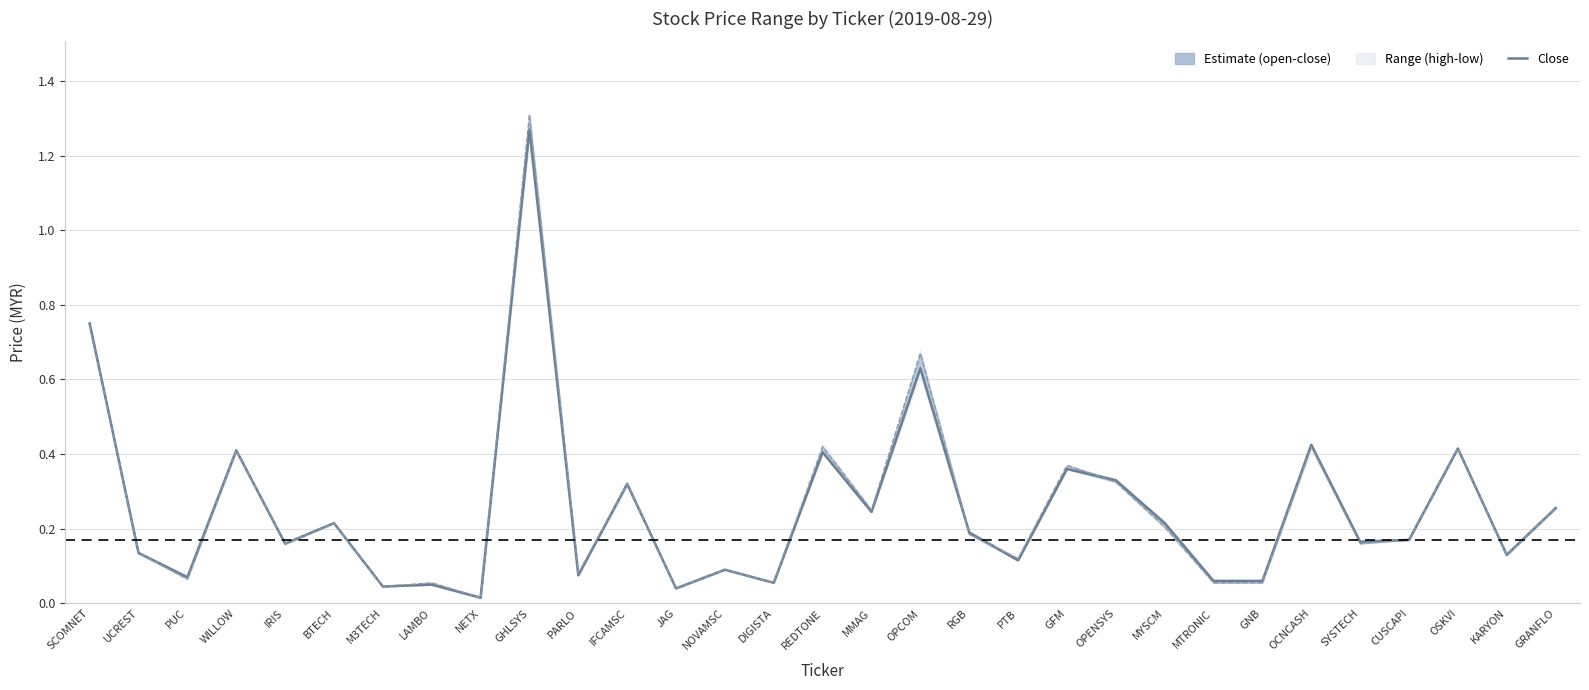

At which category is the sum across all series the highest?

GHLSYS